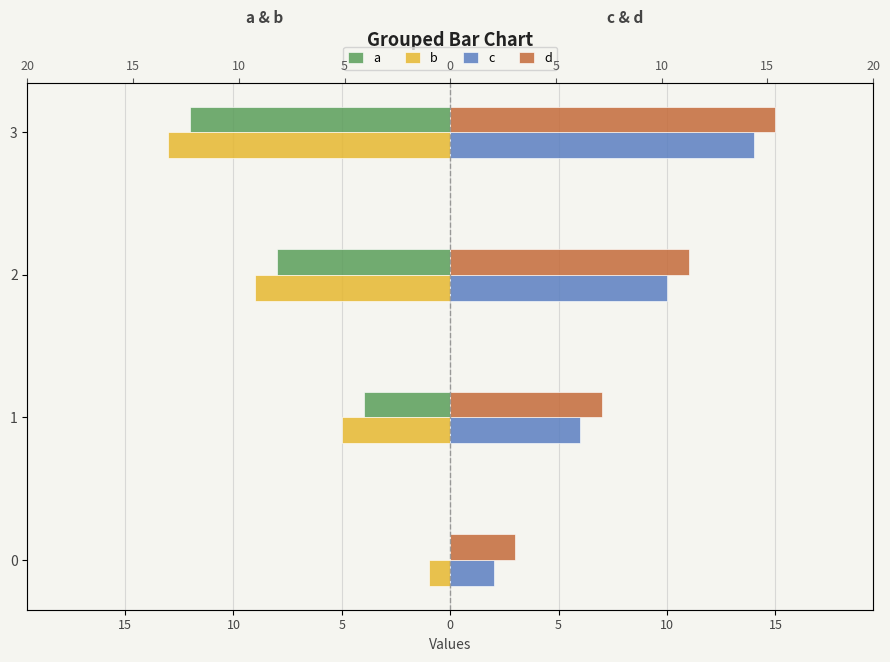

Which series has the largest total across all categories?

d